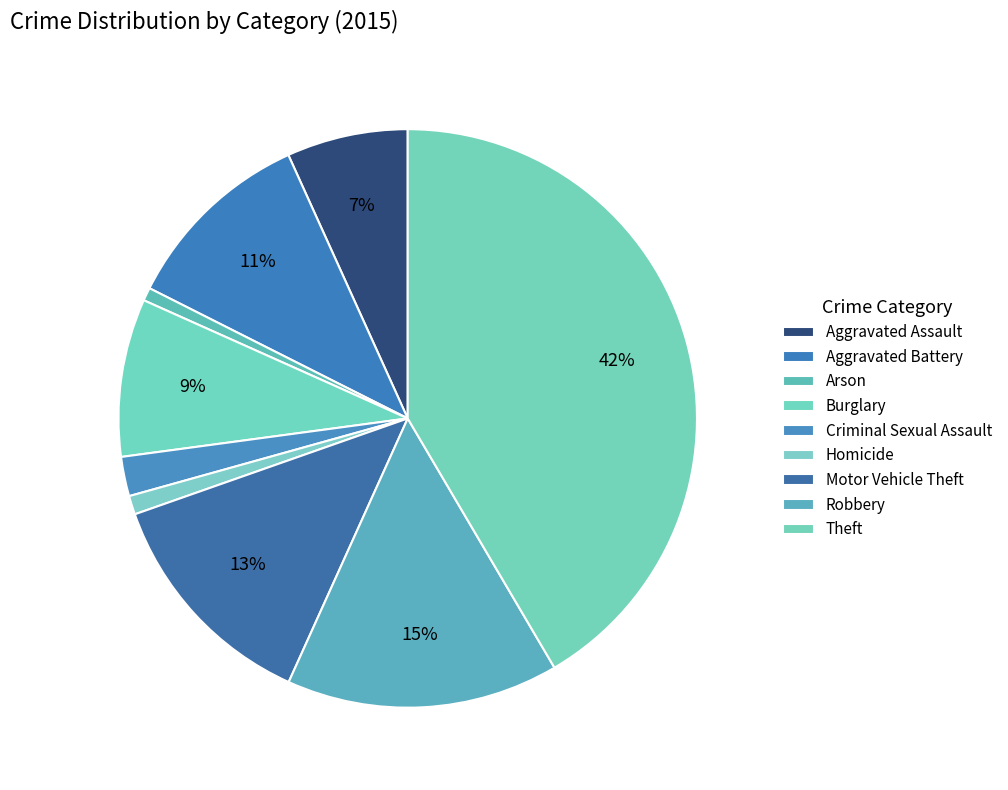

Rank the categories by value from lowest to highest.

Arson, Homicide, Criminal Sexual Assault, Aggravated Assault, Burglary, Aggravated Battery, Motor Vehicle Theft, Robbery, Theft